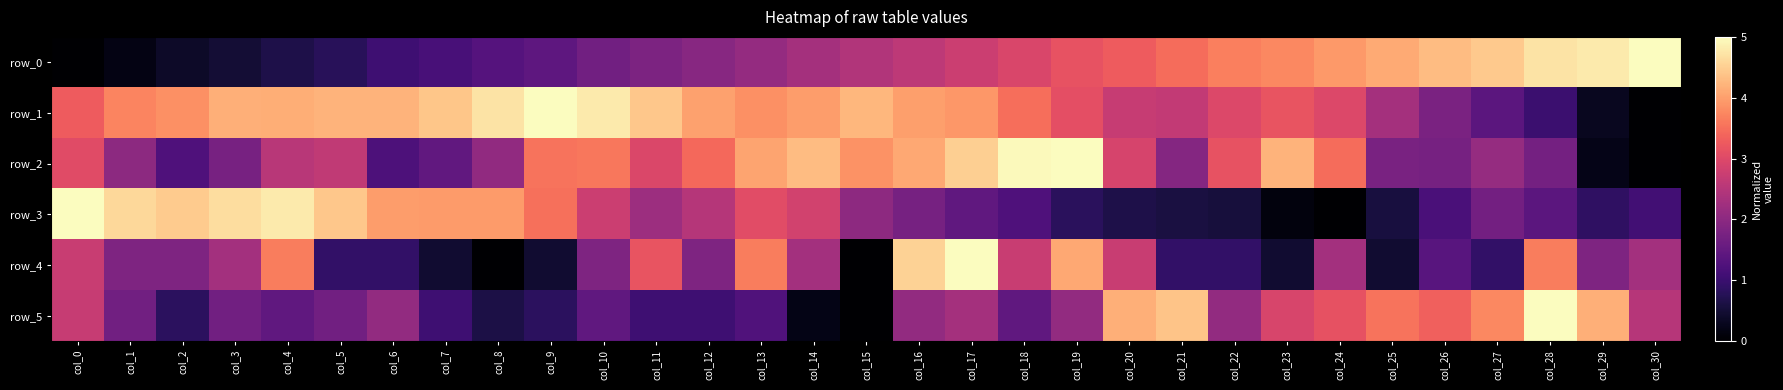

What is the difference between the highest and lowest values at col_11?

3.4